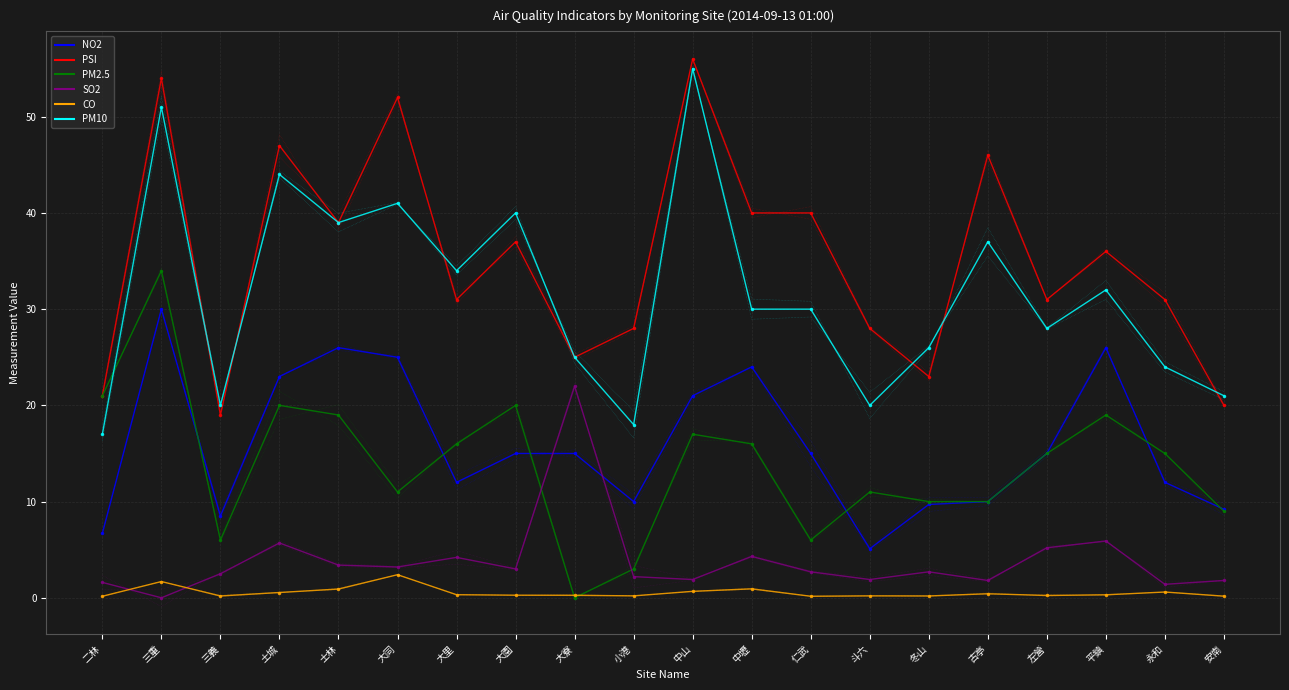

List the labels in order of PM2.5 value, largest first.

三重, 二林, 土城, 大園, 士林, 平鎮, 中山, 大里, 中壢, 左營, 永和, 大同, 斗六, 冬山, 古亭, 安南, 三義, 仁武, 小港, 大寮